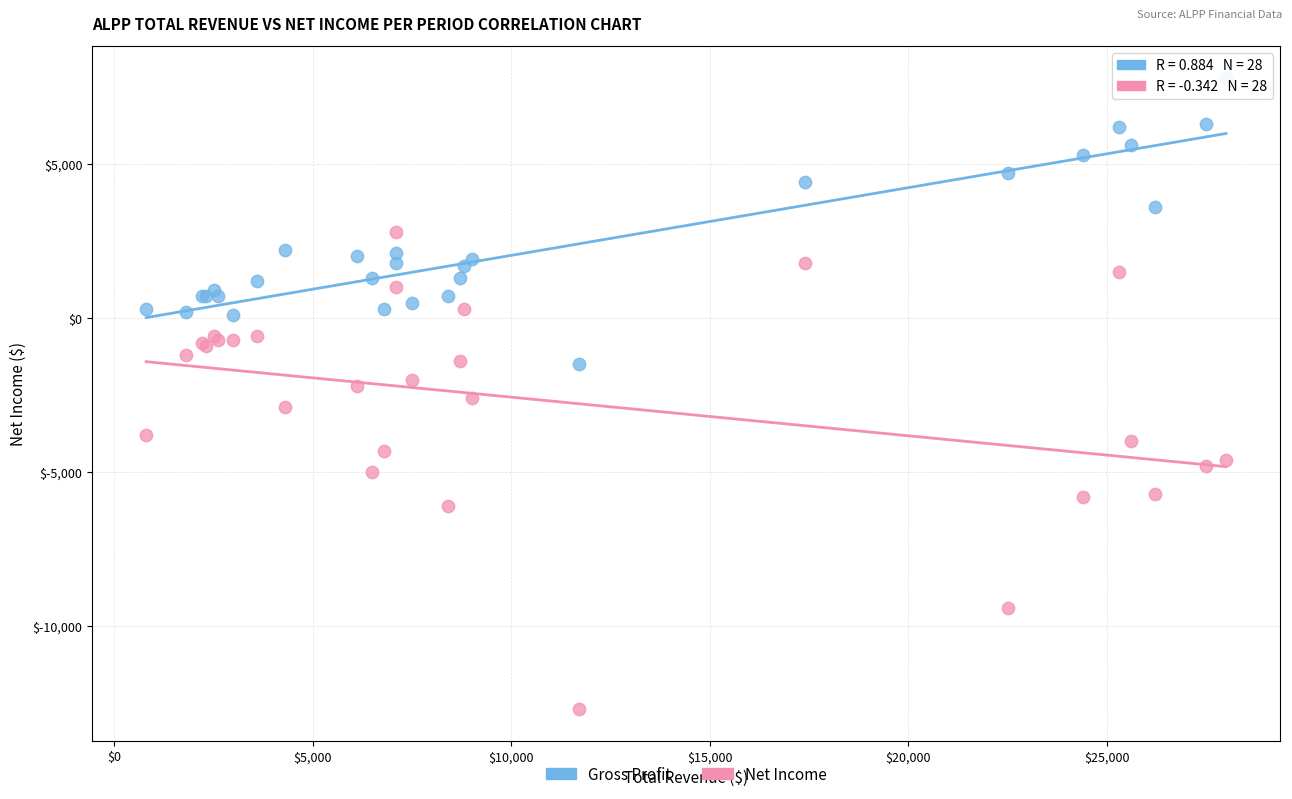

Which series contains the highest Y value?

Gross Profit